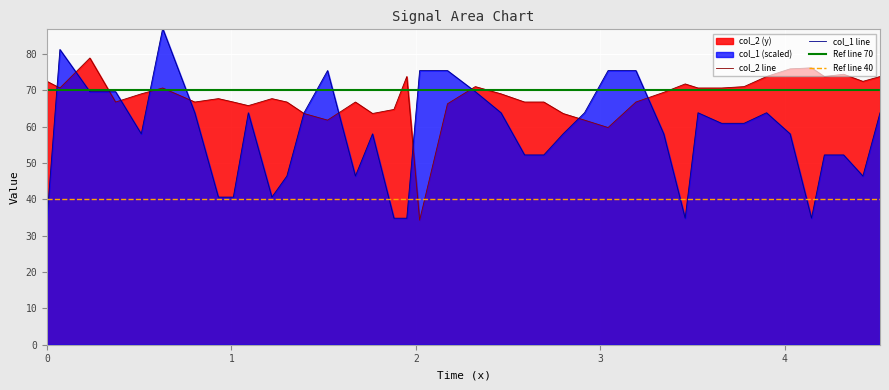

What is the value of the col_1 (width) point at the 16th from the left?

58.0